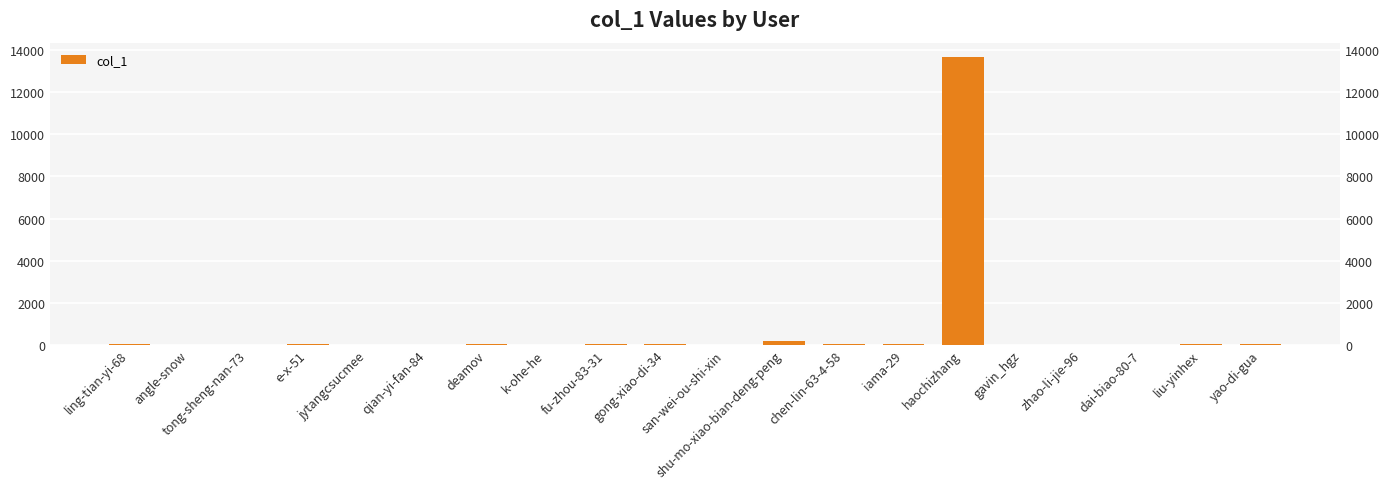

Approximately how many times larger is the value at shu-mo-xiao-bian-deng-peng compared to gong-xiao-di-34?

26.2